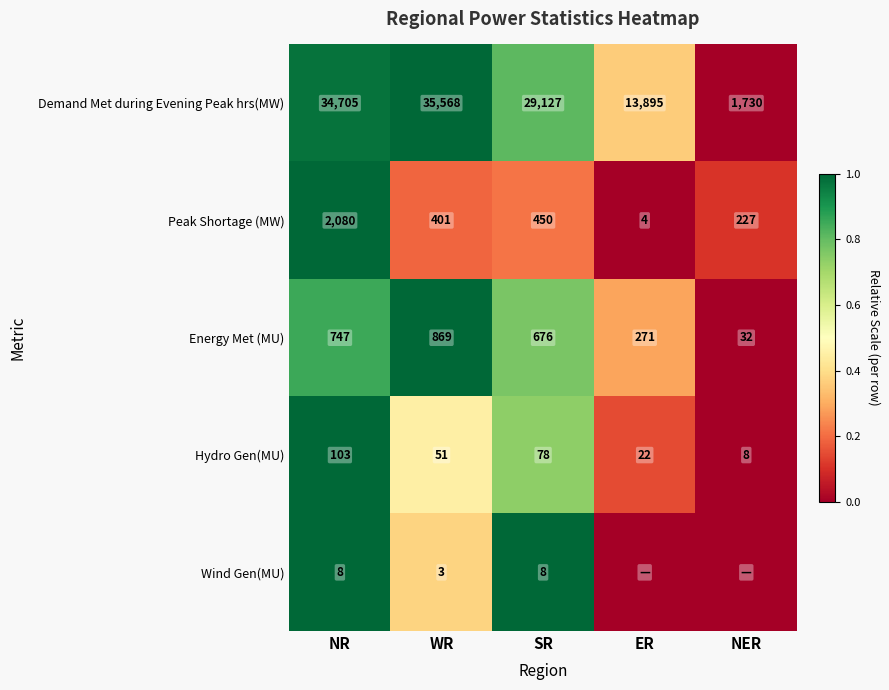

At which label does Energy Met (MU) first exceed 676?

NR